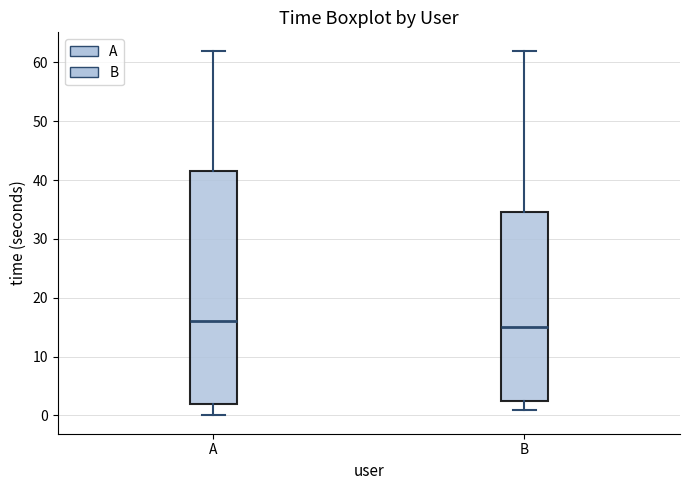

Where does the median line of the box for A sit on the y-axis? The values are not printed on the chart, so give them approximately, as read against the axis.

16